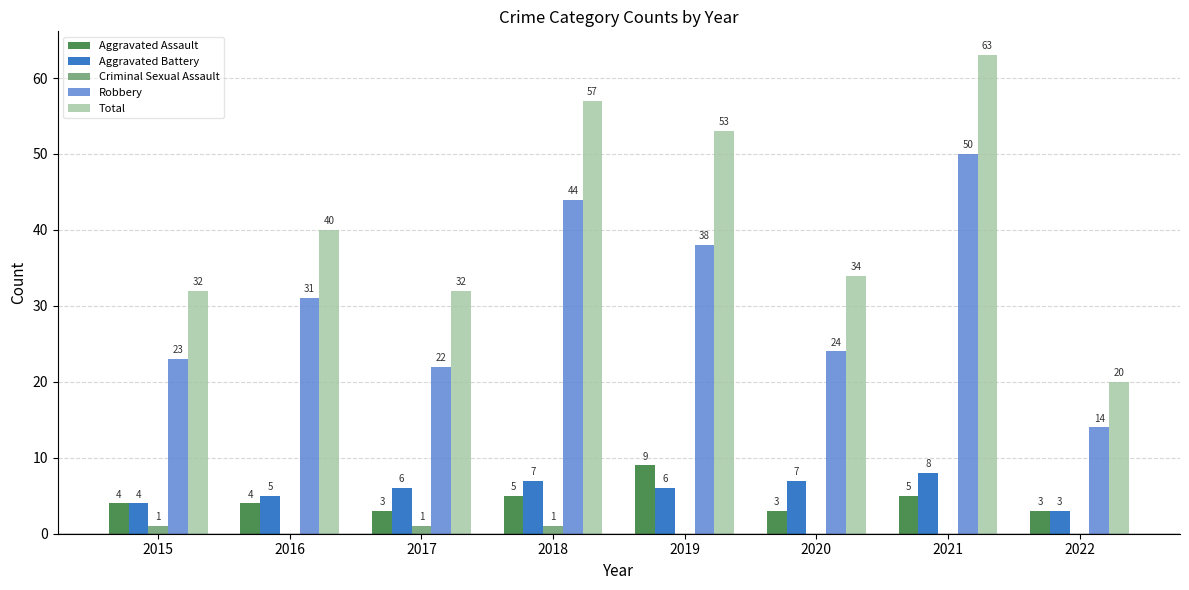

Which series changed the most between 2015 and 2020?

Aggravated Battery